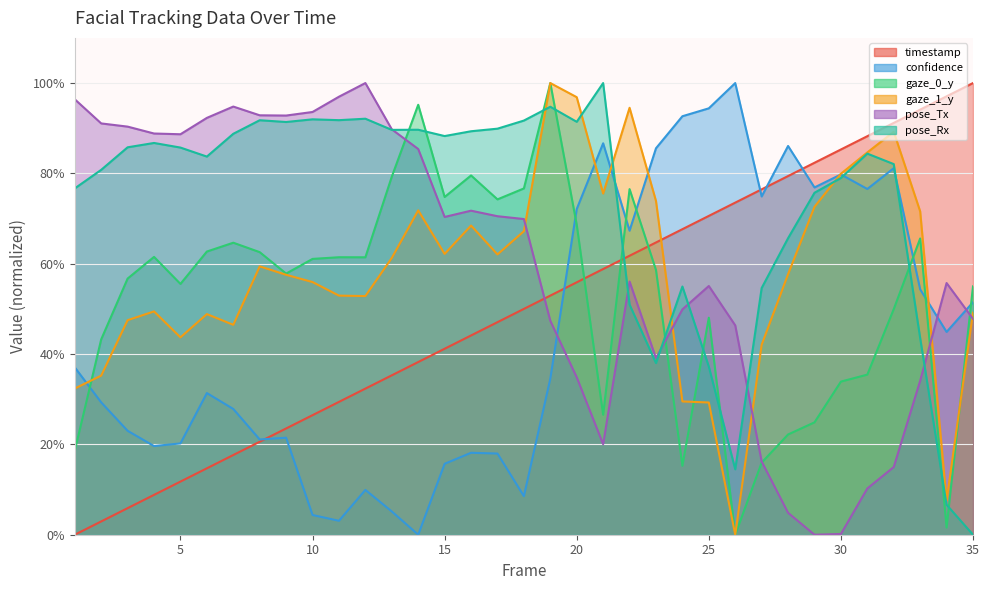

What is the difference between the highest and lowest values at 25?

0.7